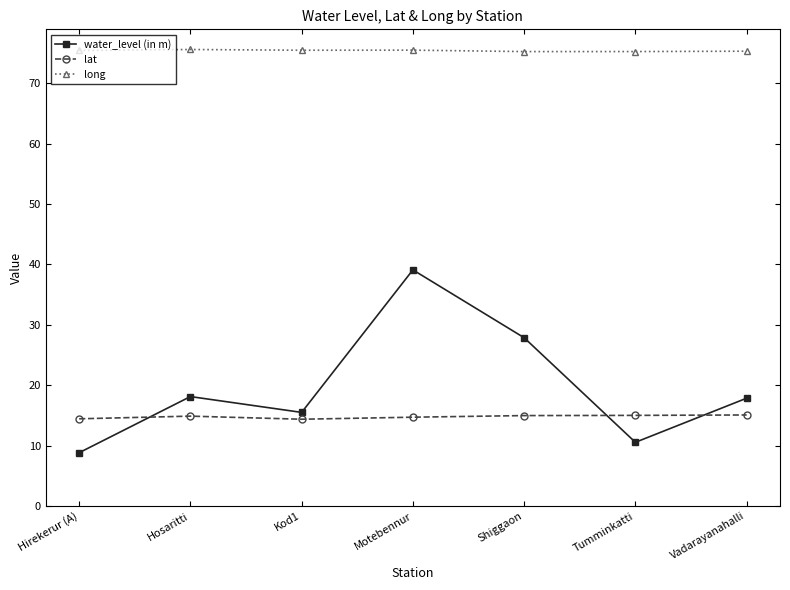

What are all the series names shown in the legend?

water_level (in m), lat, long